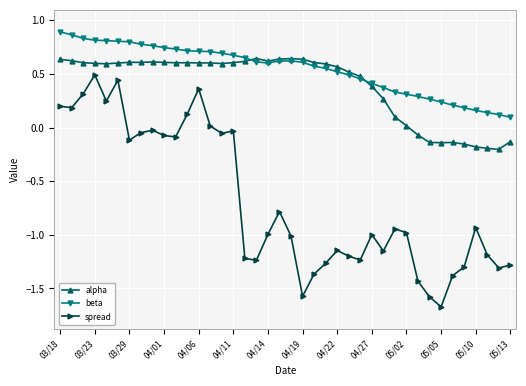

List the series in order of their peak value, highest first.

beta, alpha, spread